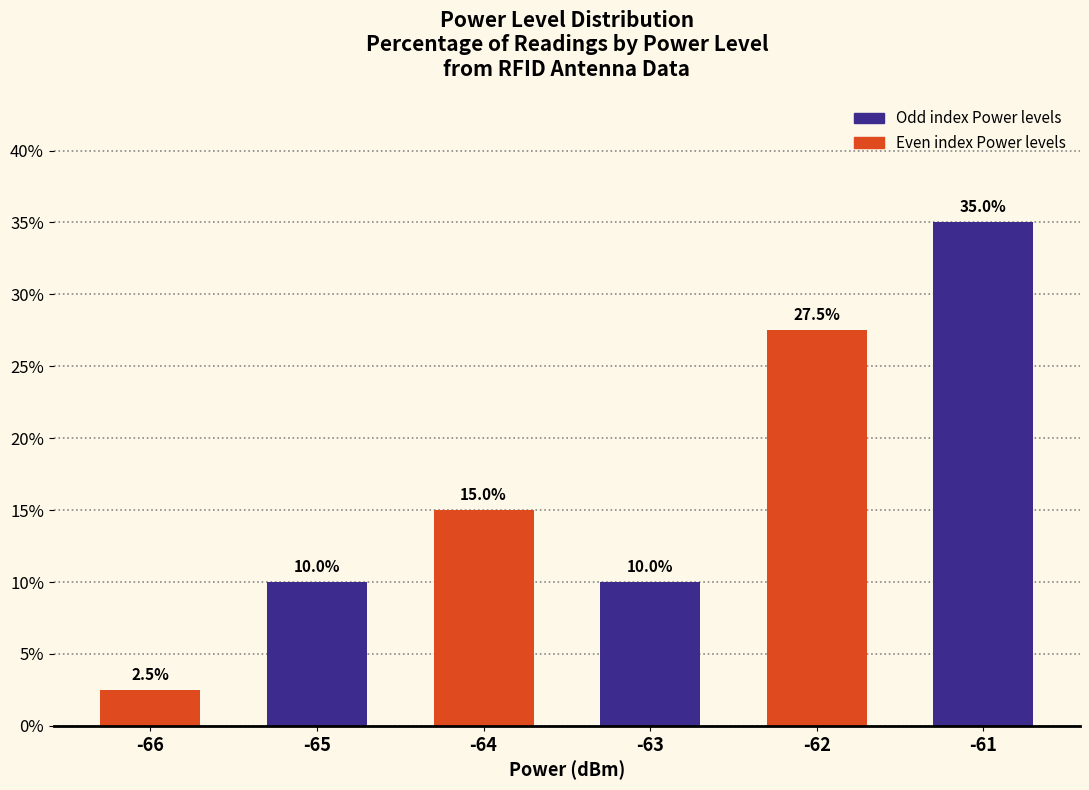

What is the difference between the values at -64 and -62?

12.5